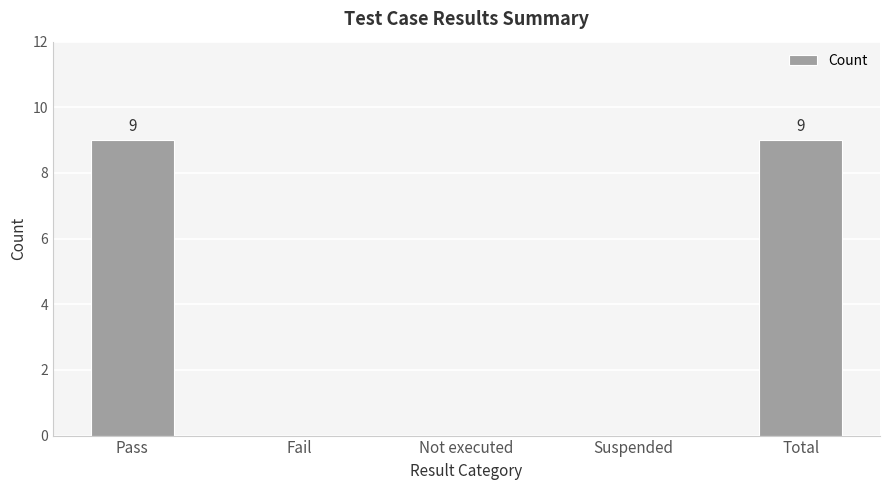

What is the sum of the values at Total and Not executed?

9